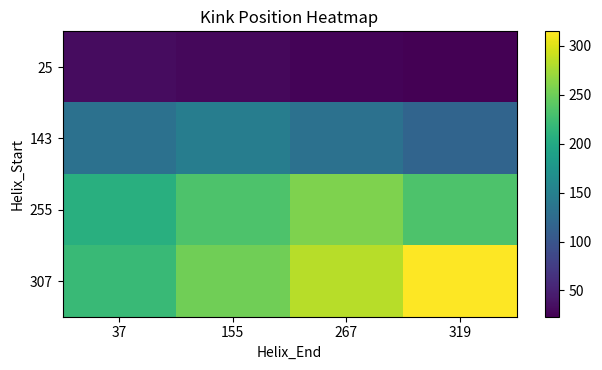

Rank the series by their maximum value, from lowest to highest.

25, 143, 255, 307